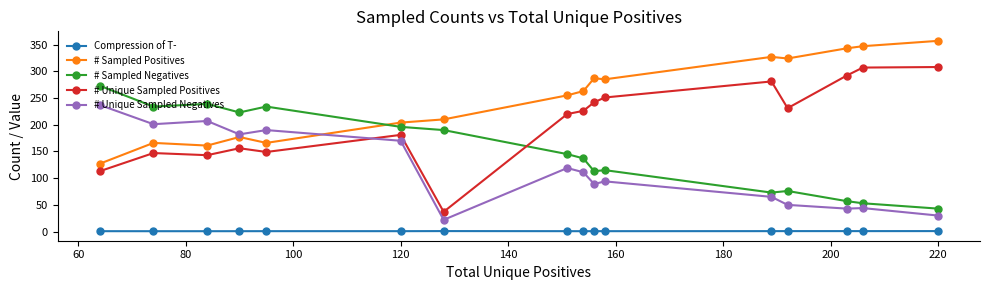

What is the sum of all # Sampled Negatives values?

2401.0